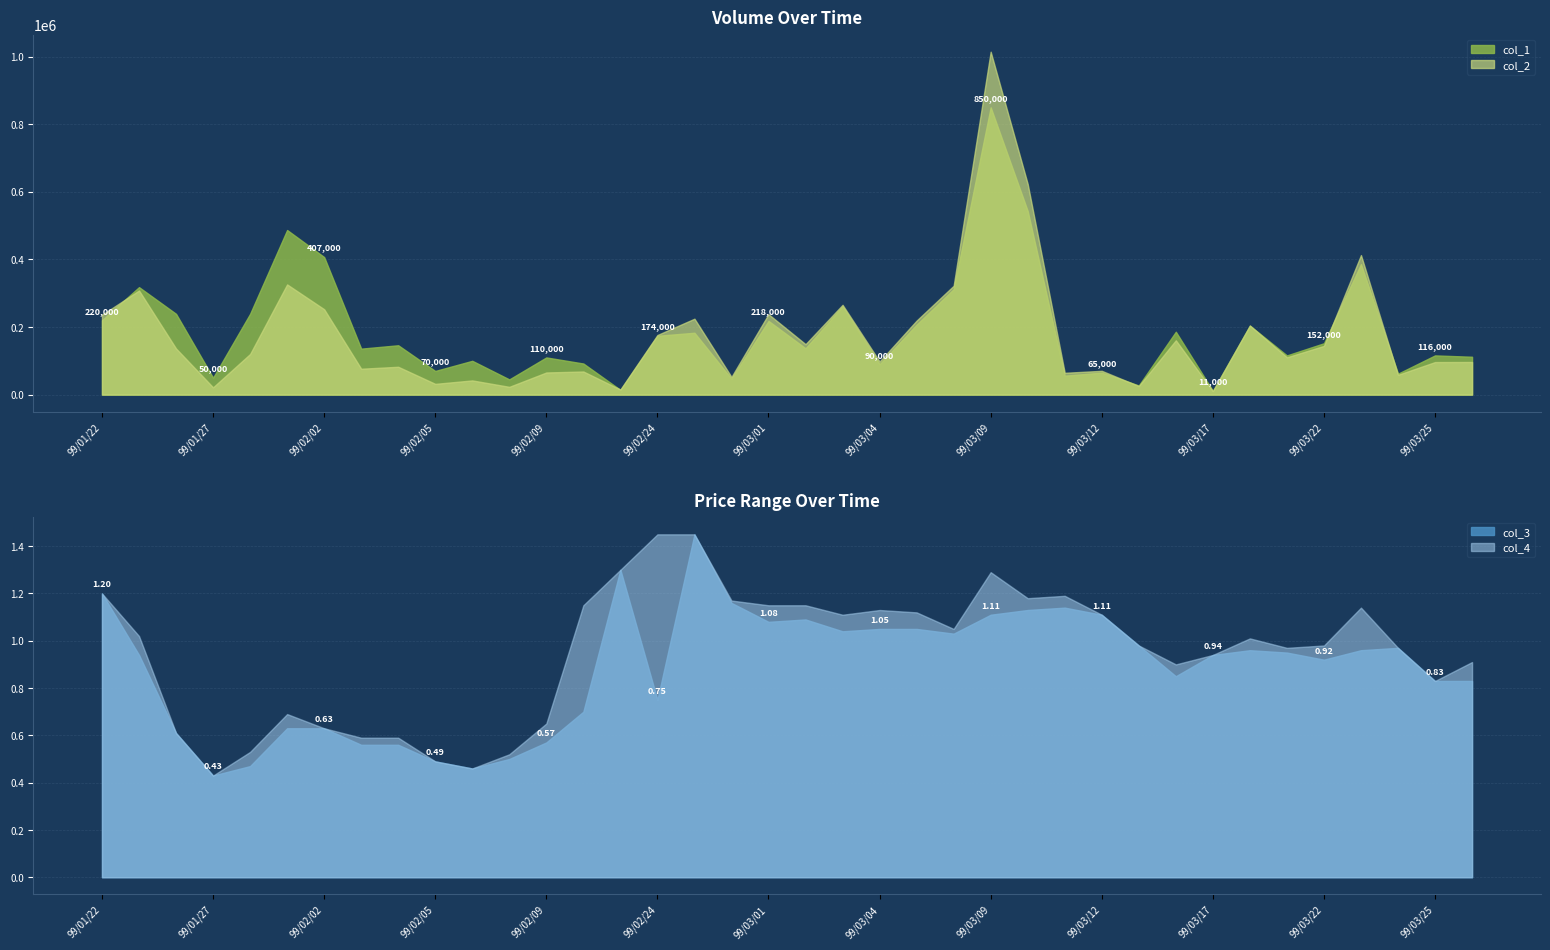

At which label does col_2 reach its peak?

99/03/09